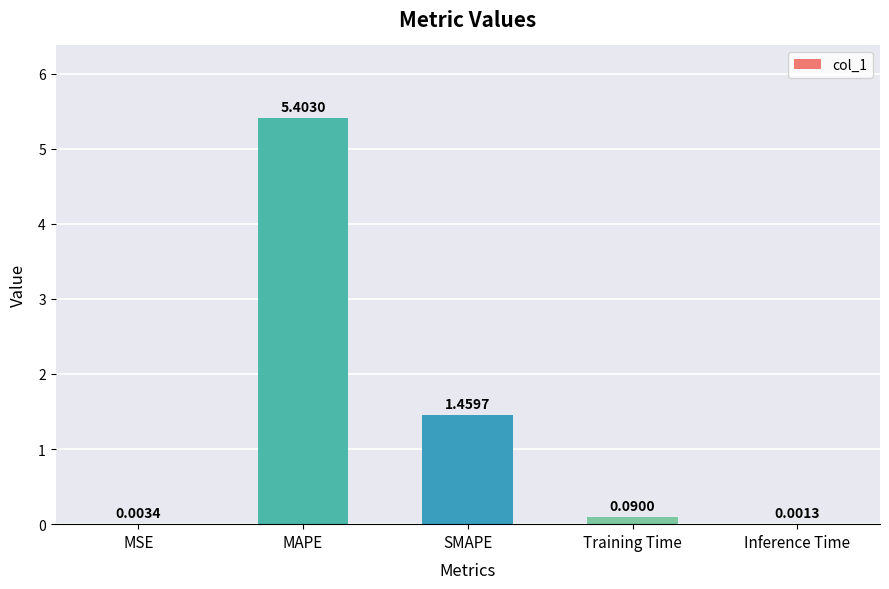

What is the sum of all values?

7.0